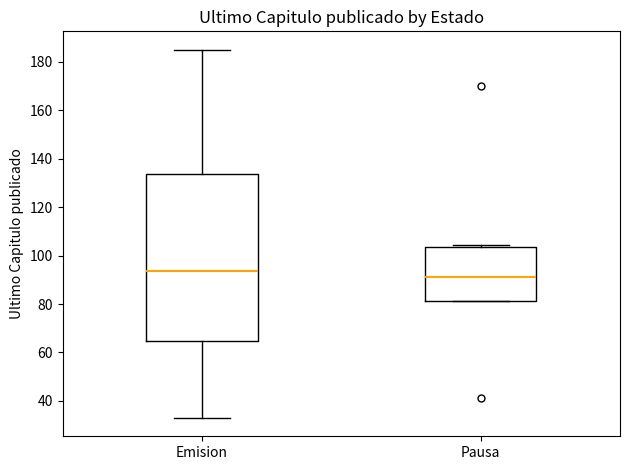

Reading left to right, transcribe this box plot: for each box, give where its median line is, the range the box spans, and where its two whiskers end, as read against the y-axis. The values are not printed on the chart, so give them approximately, as read against the axis.

Emision: median 94, box 64 to 134, whiskers 34 to 186
Pausa: median 92, box 82 to 104, whiskers 82 to 104 (just above the box's upper edge)